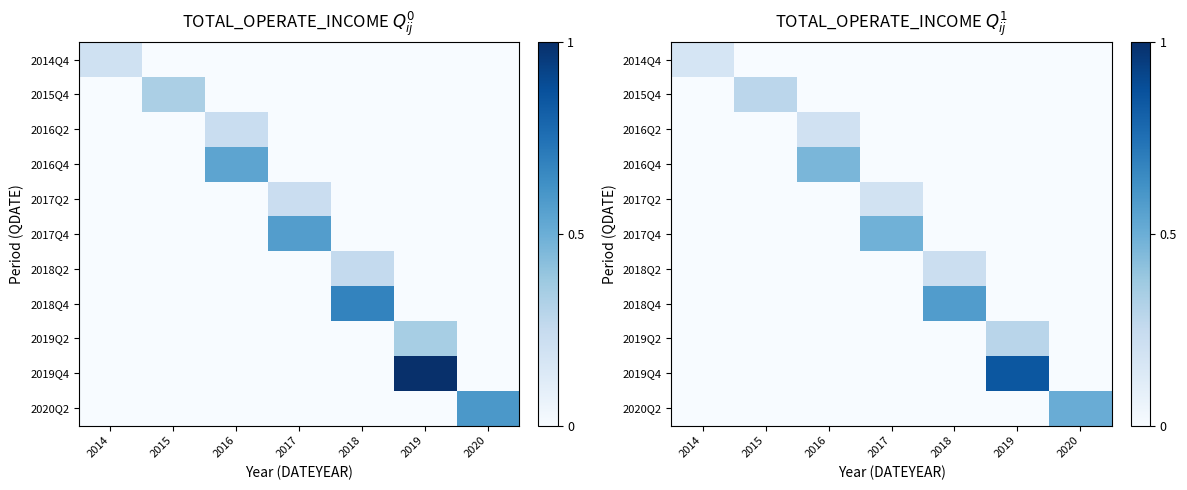

Which has a higher value, 2016 or 2020?

2016